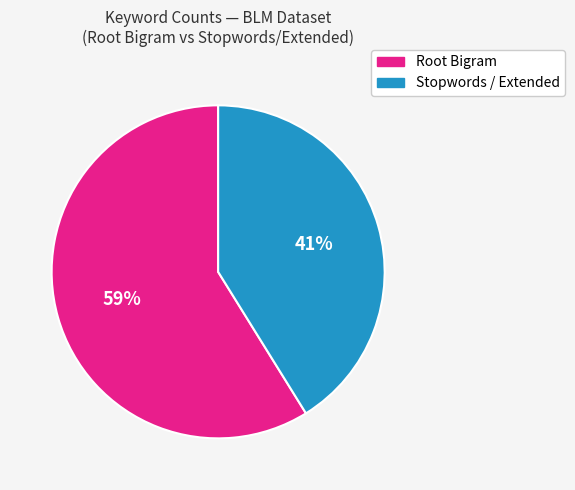

How many slices are in this pie chart?

2